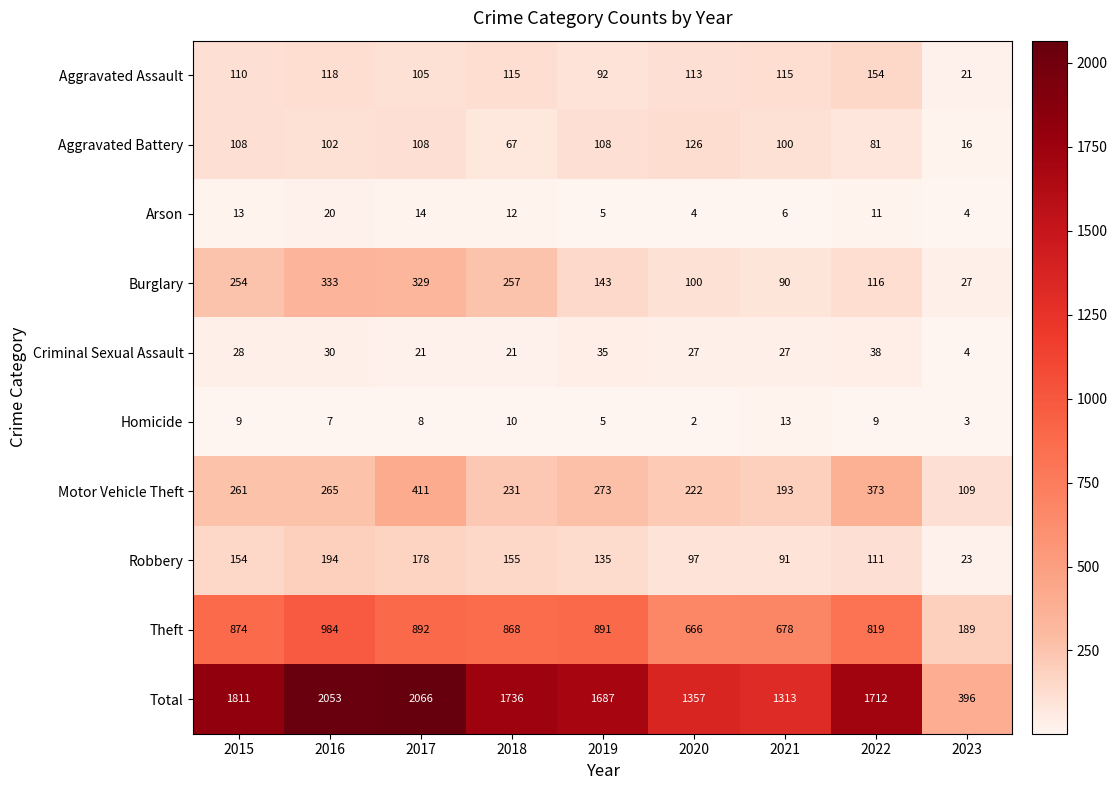

True or false: Robbery has a value of 39 at 2020.

False